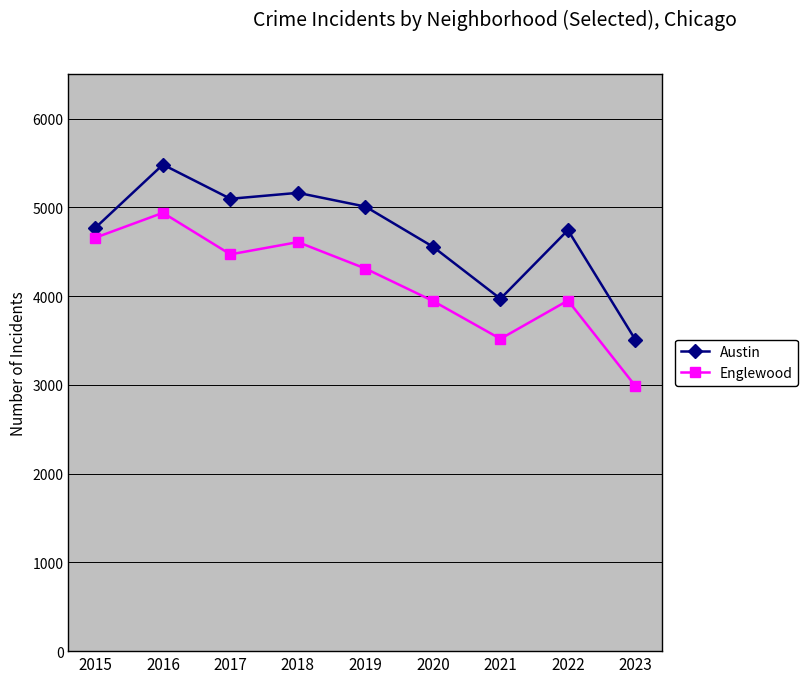

At which category does Englewood reach its first local peak?

2016